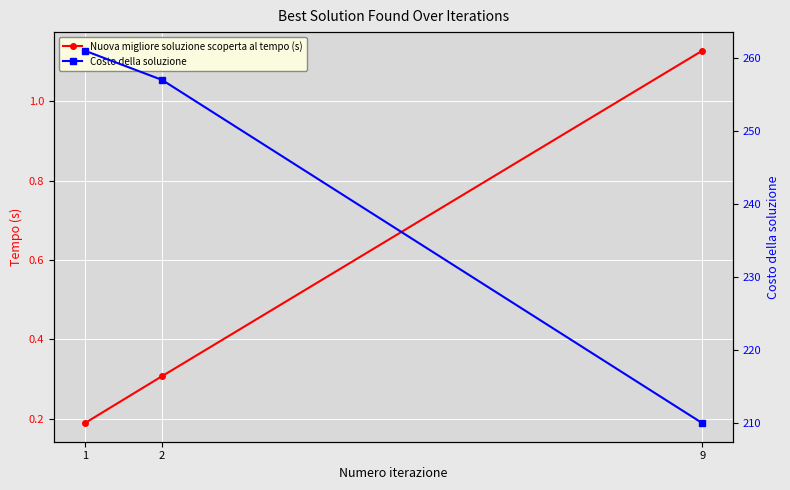

Reading left to right, transcribe all the data shown in this chart.

Nuova migliore soluzione scoperta al tempo (s): 1=0.2	2=0.3	9=1.1
Costo della soluzione: 1=261.0	2=257.0	9=210.0